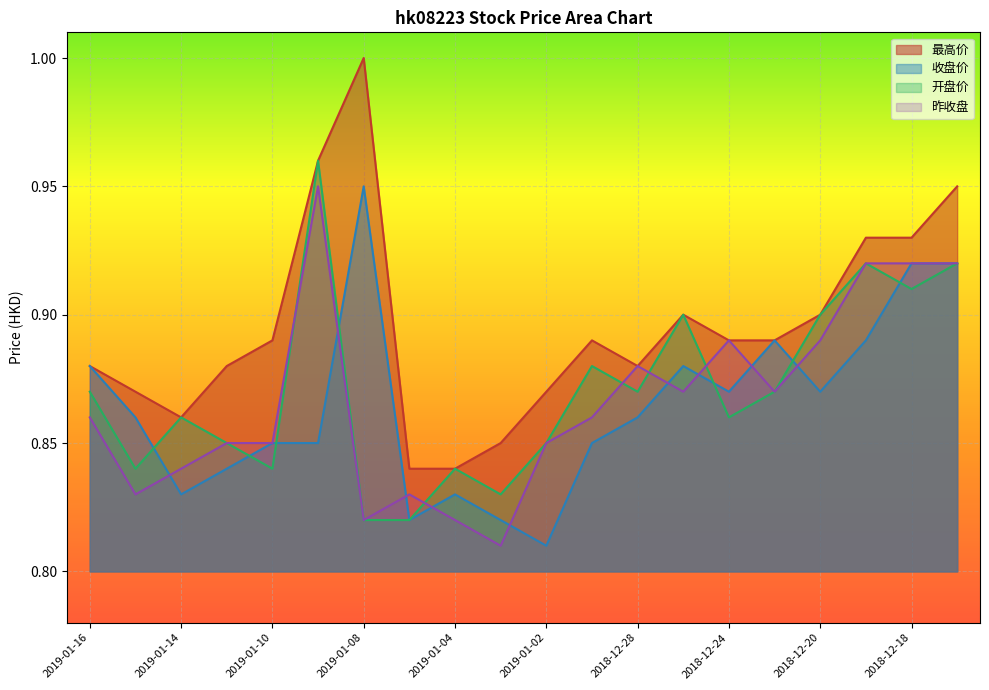

At how many categories does at least one series exceed 0?

20